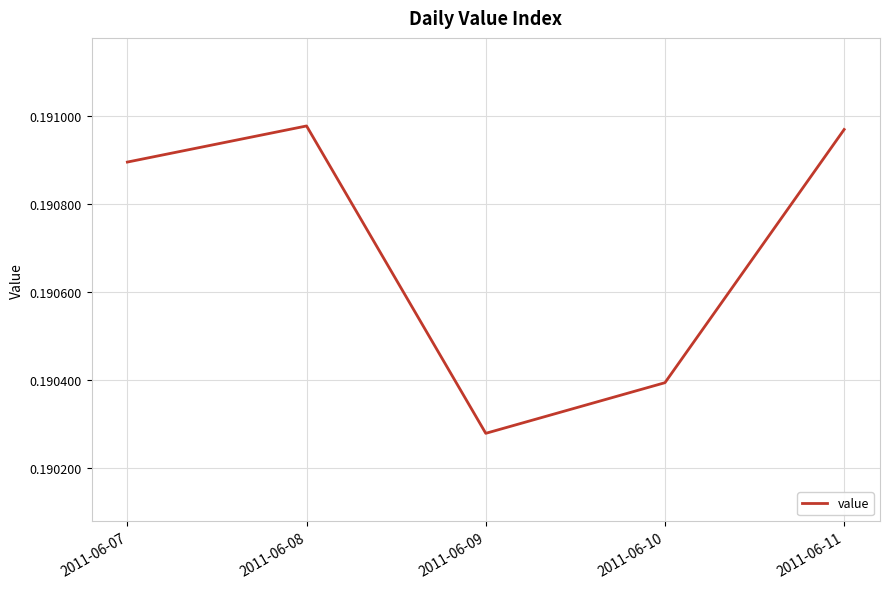

Does the chart have visible grid lines?

Yes